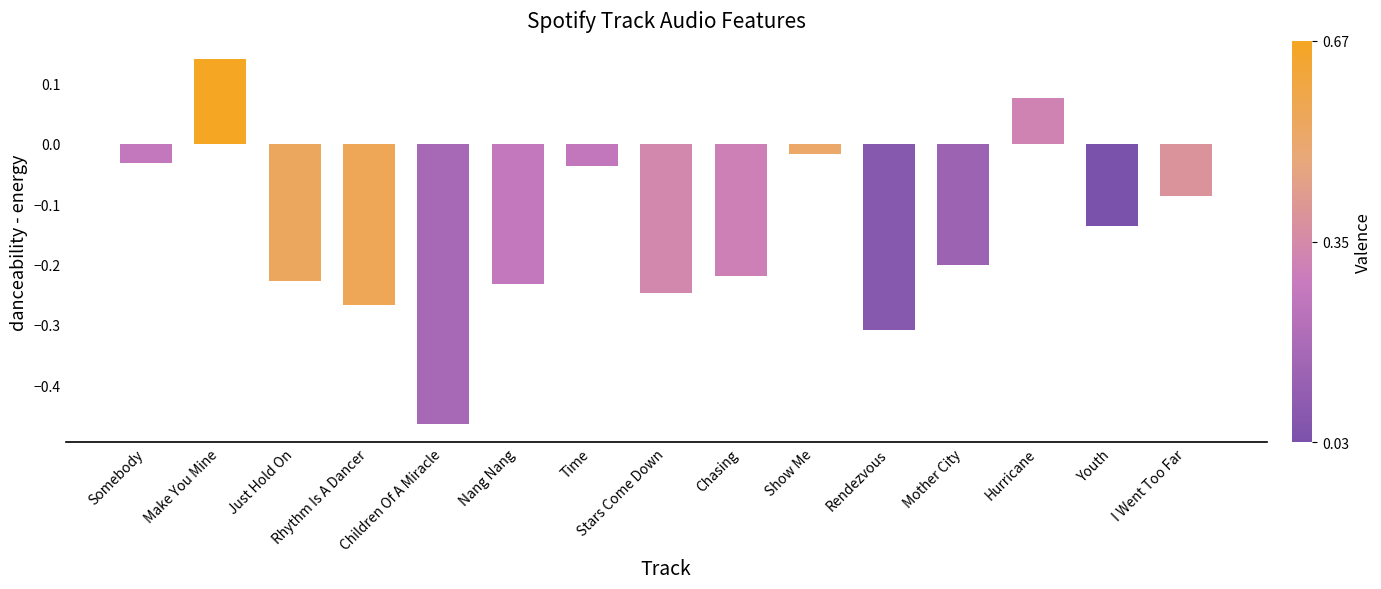

What is the difference between the maximum and minimum values?

0.6